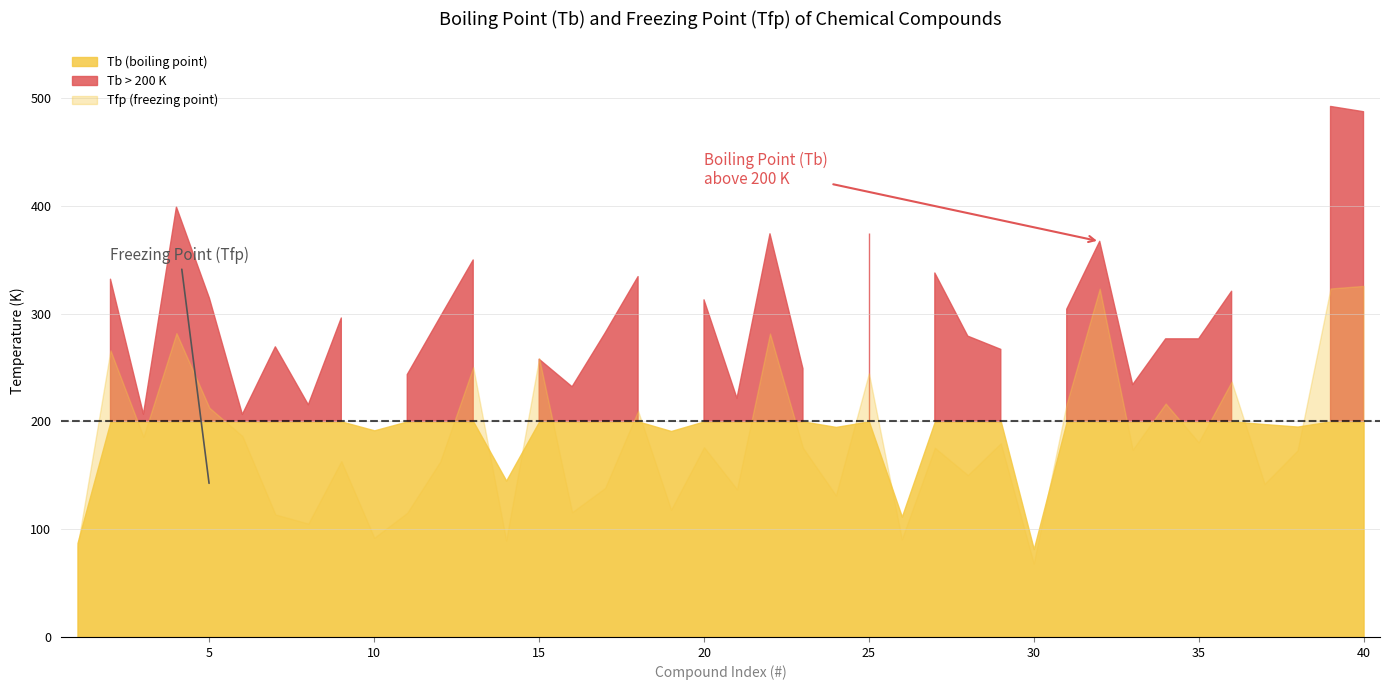

True or false: Tfp has a value of 68.2 at 19.

False